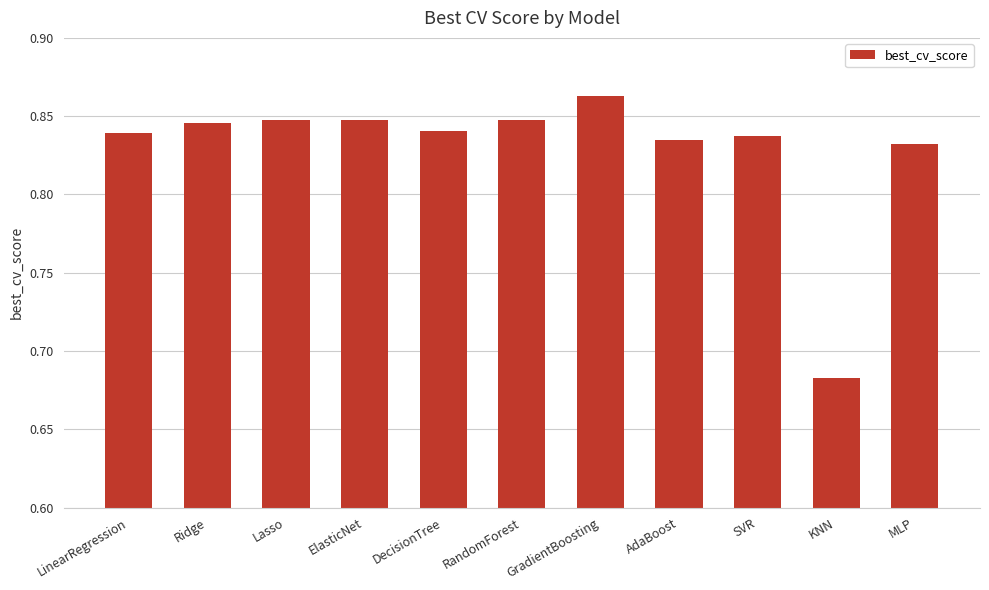

What is the sum of the values at DecisionTree and GradientBoosting?

1.7